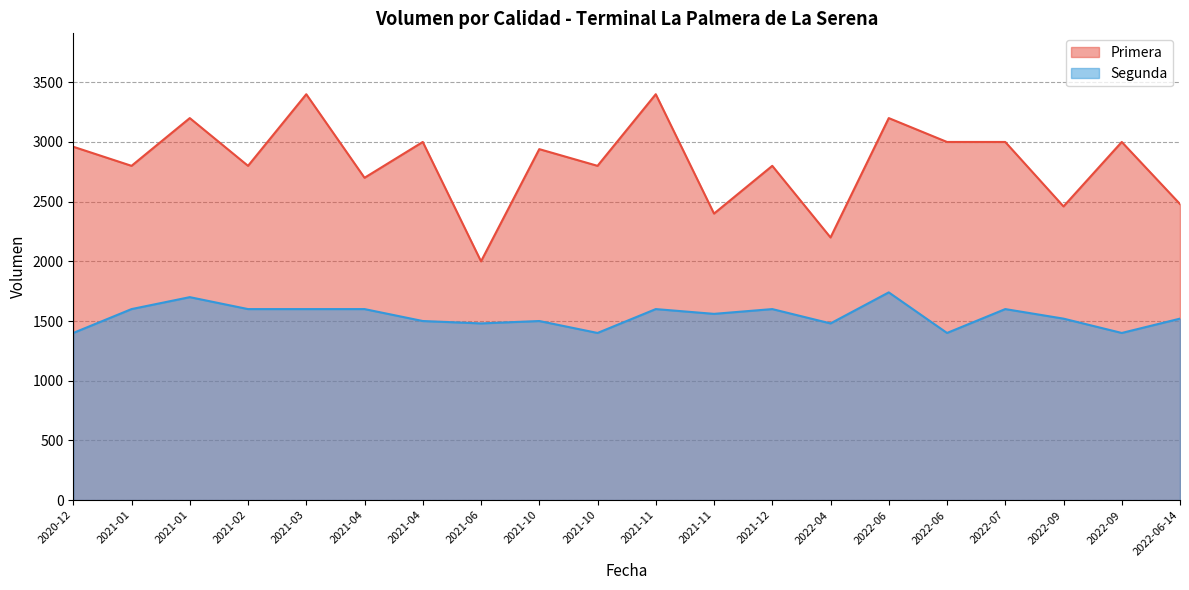

The Primera series shows 4859 at 2021-03. True or false?

False